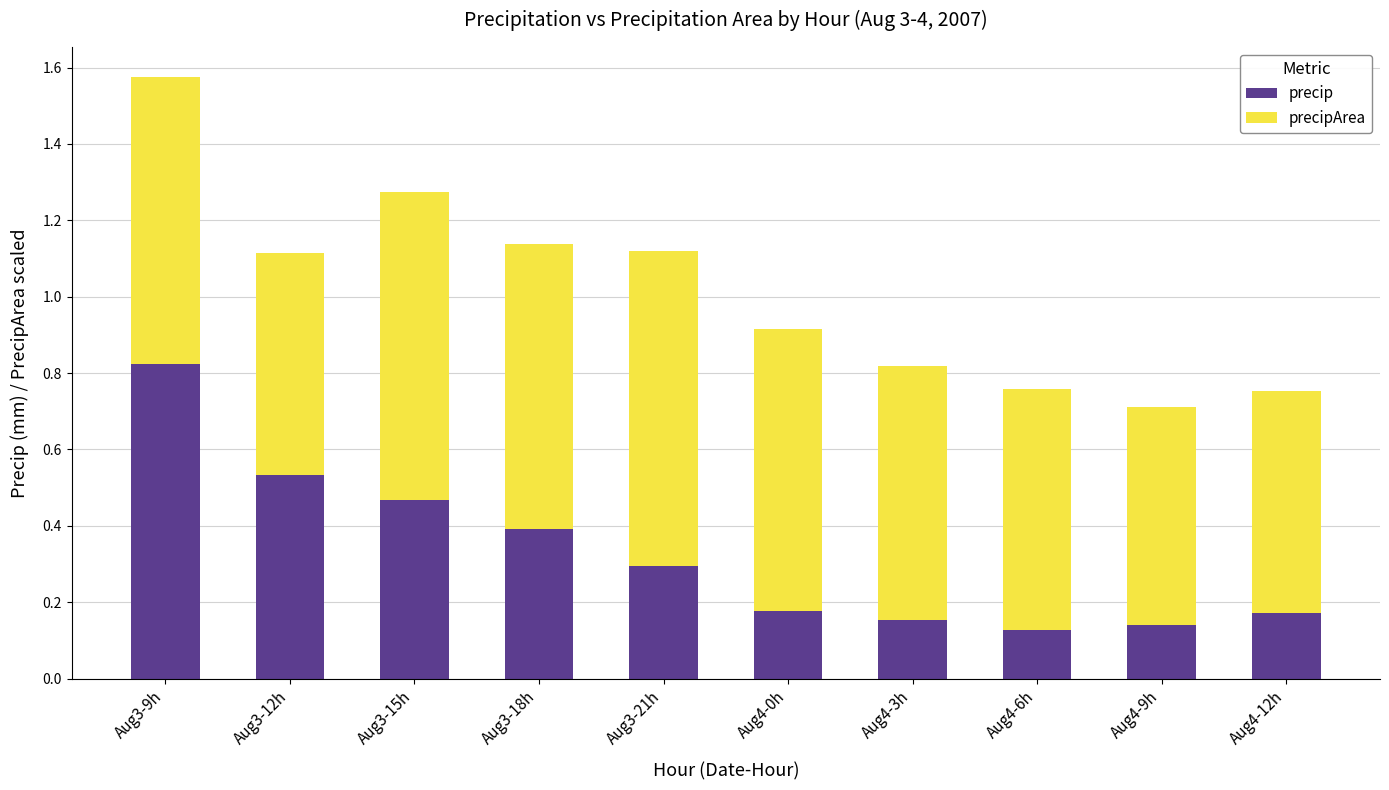

The precip series shows 0.1 at Aug3-21h. True or false?

False